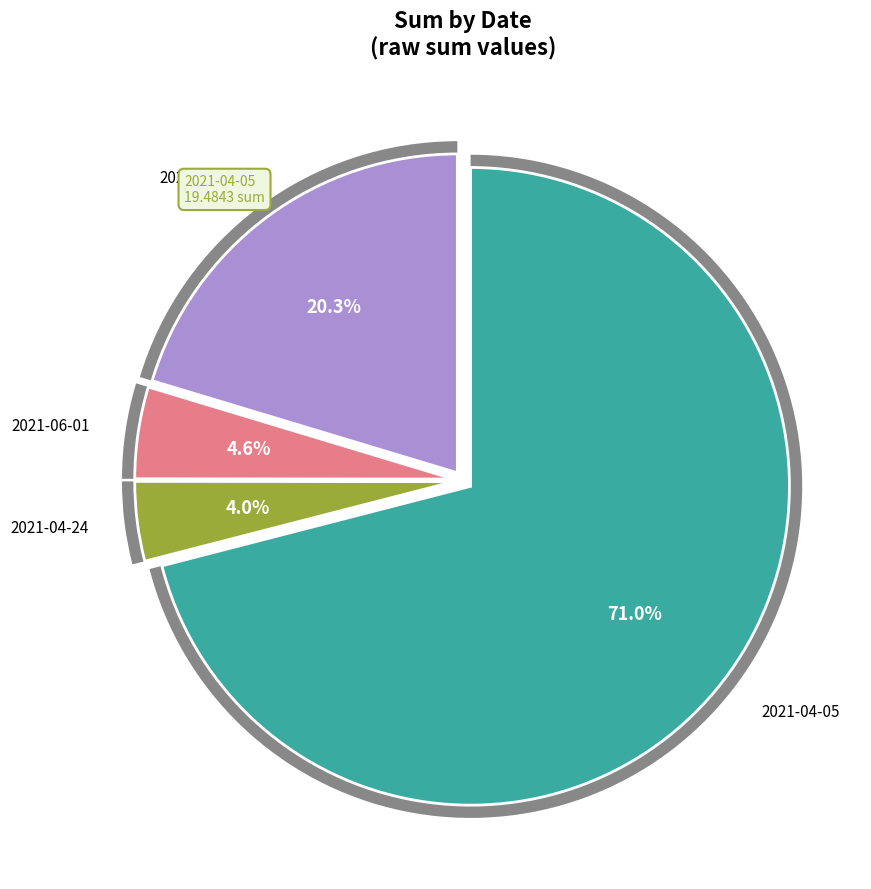

To the nearest percent, what is the combined percentage of 2021-06-15 and 2021-04-05?

91%